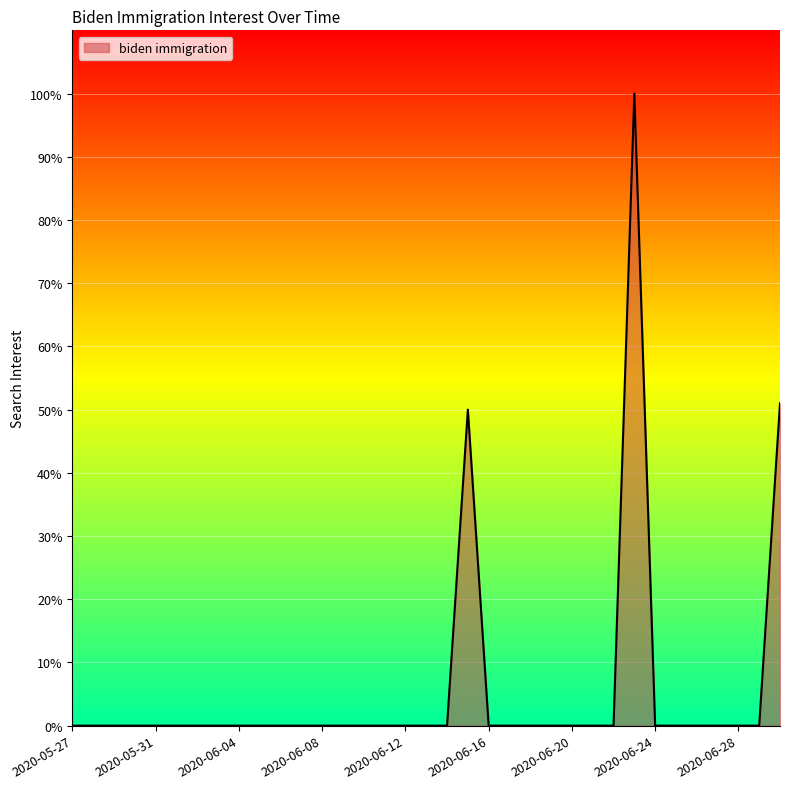

What is the greatest value displayed?

100